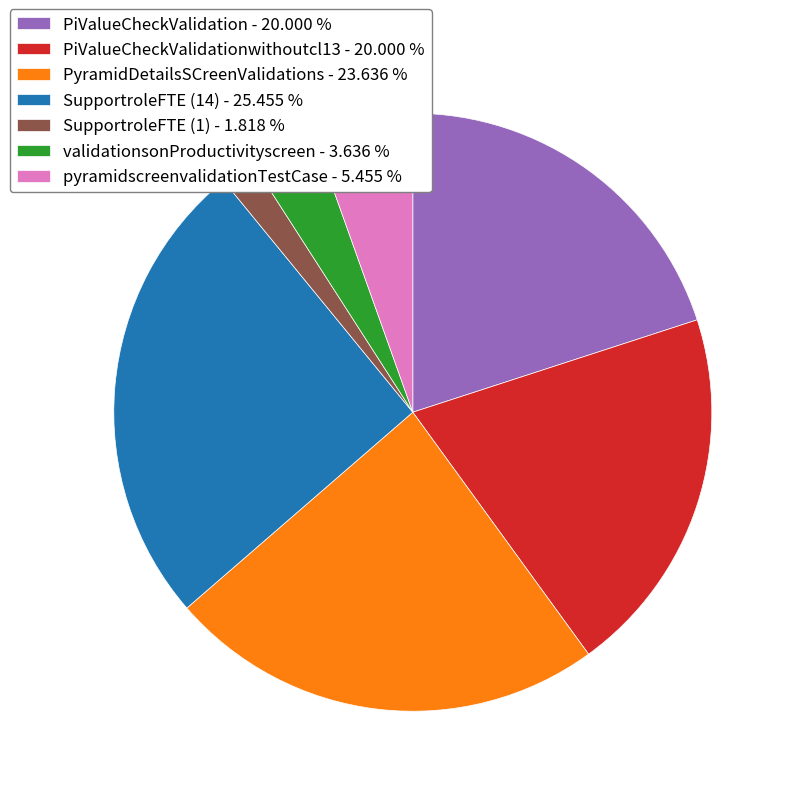

Which category has the smallest portion of the pie?

SupportroleFTE (1) - 1.818 %